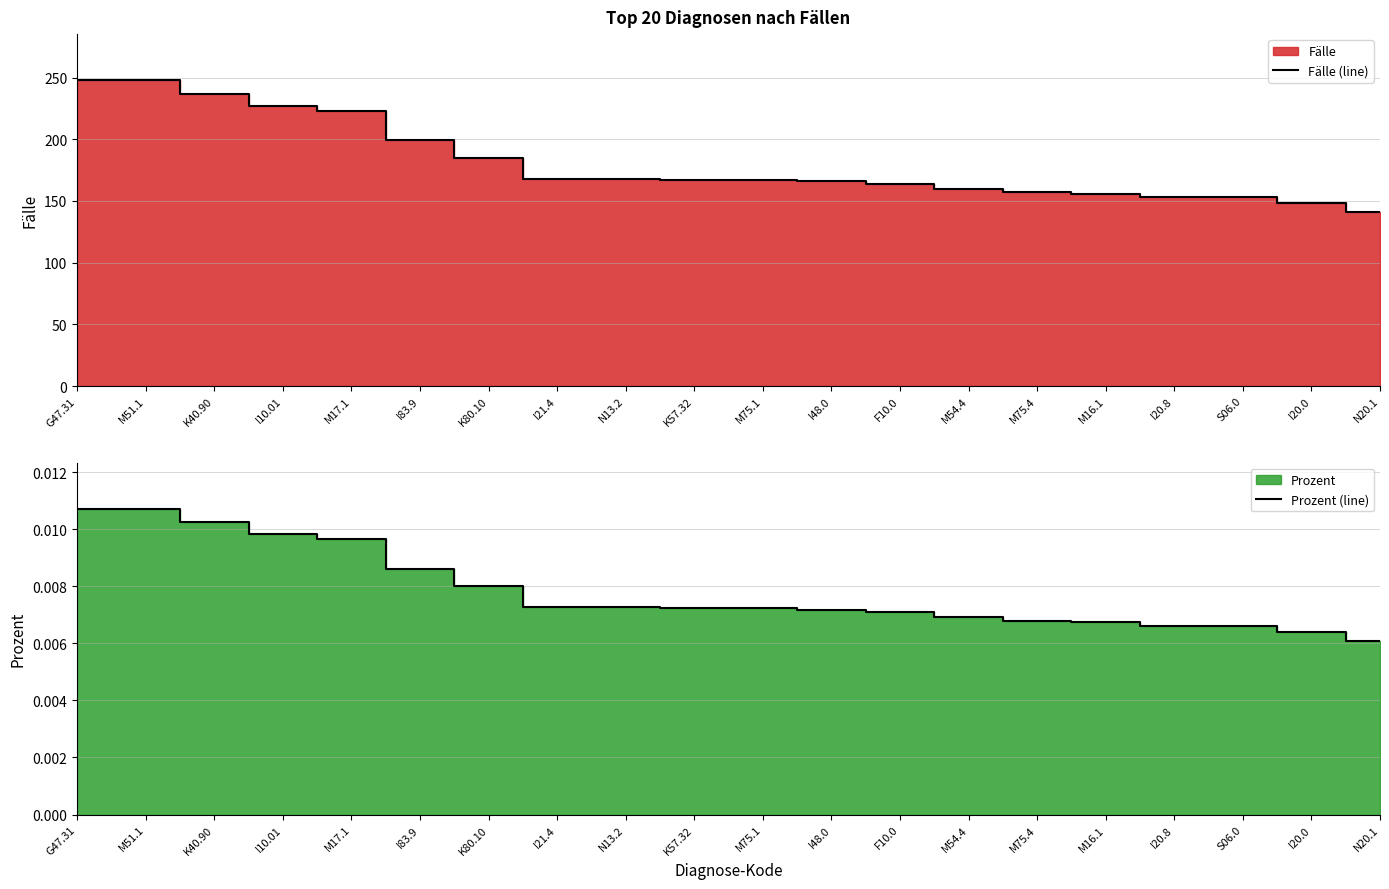

Is it true that Prozent (line) equals 0.0 at I20.0?

False